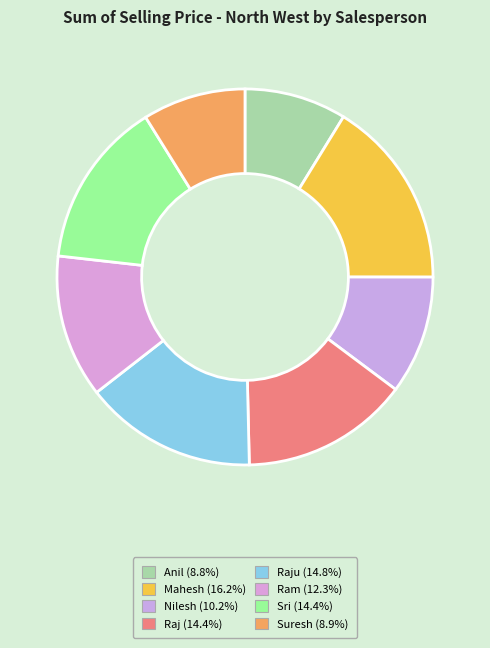

Rank the categories by value from lowest to highest.

Anil, Suresh, Nilesh, Ram, Sri, Raj, Raju, Mahesh